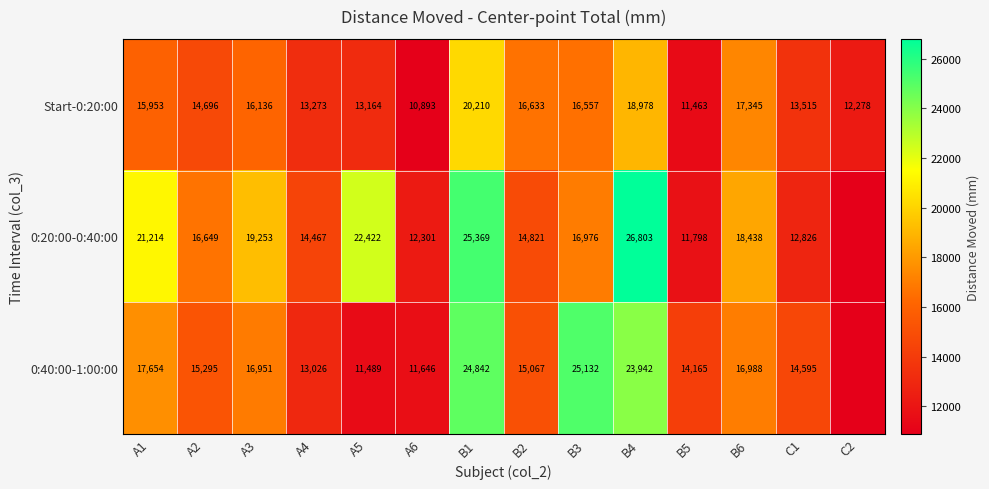

The 0:40:00-1:00:00 series shows 4825.0 at A6. True or false?

False